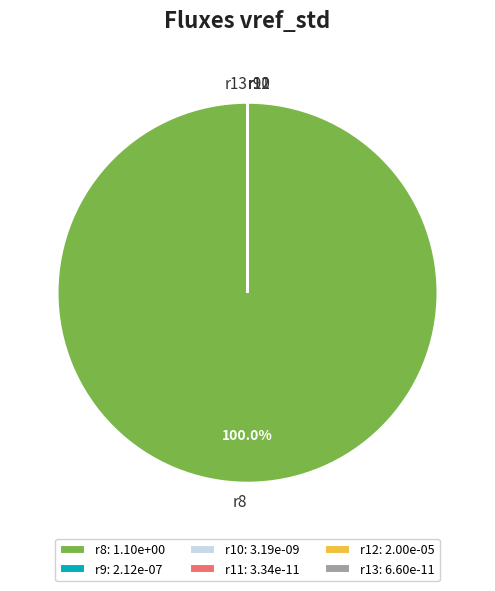

Is there a majority slice in this chart?

Yes